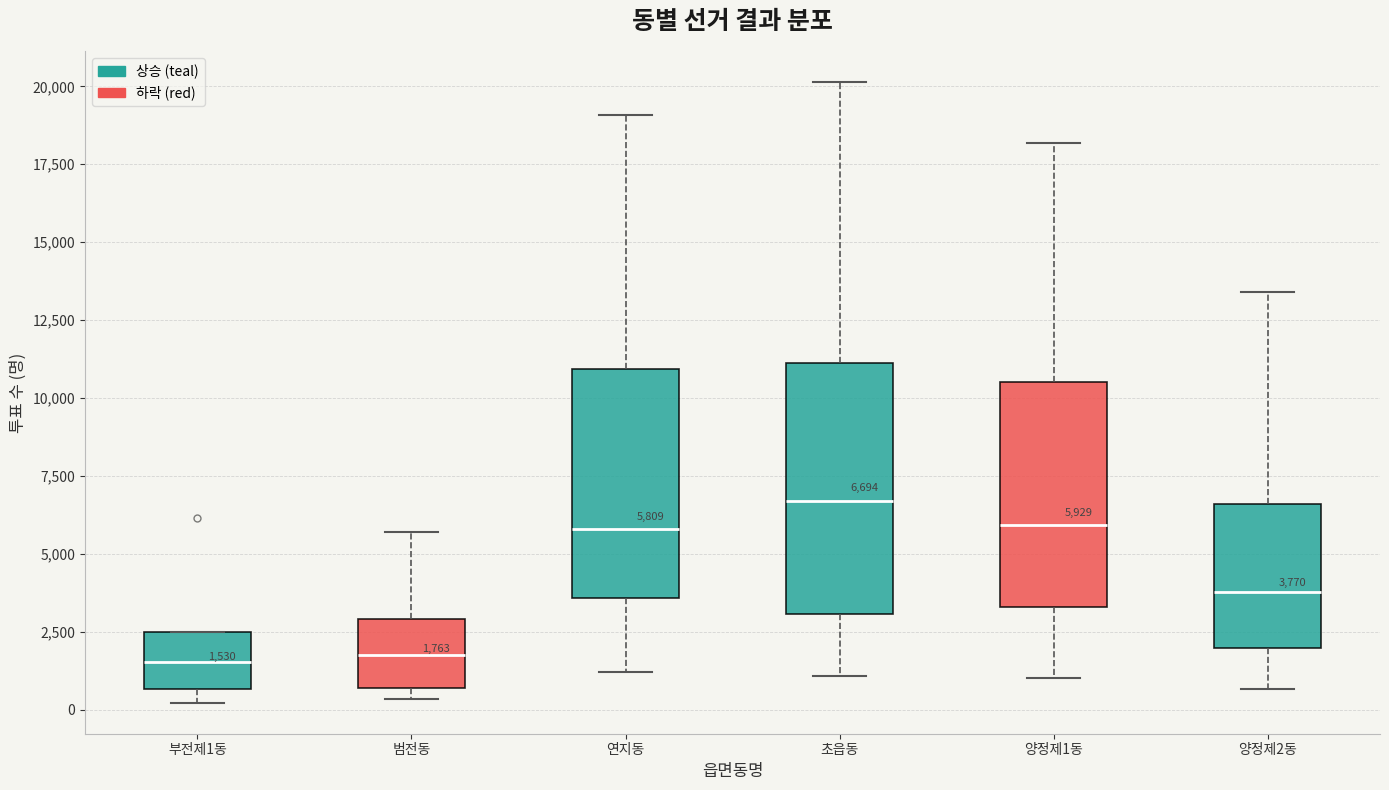

Which box is the tallest, from its lower edge to its upper edge?

초읍동